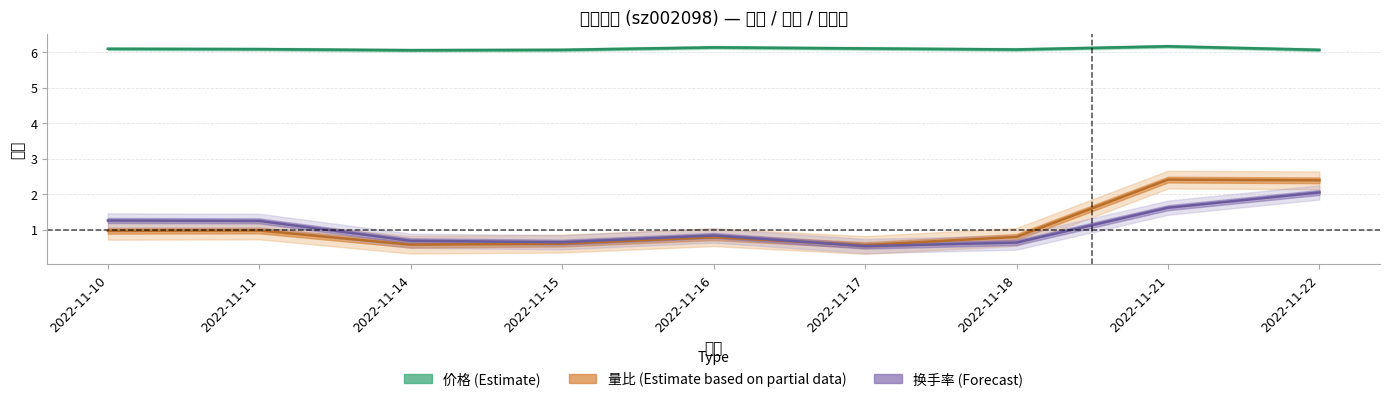

Reading right to left, extract all data points from this chart.

价格: 2022-11-22=6.1	2022-11-21=6.2	2022-11-18=6.1	2022-11-17=6.1	2022-11-16=6.1	2022-11-15=6.1	2022-11-14=6.0	2022-11-11=6.1	2022-11-10=6.1
量比: 2022-11-22=2.4	2022-11-21=2.4	2022-11-18=0.8	2022-11-17=0.6	2022-11-16=0.8	2022-11-15=0.6	2022-11-14=0.6	2022-11-11=1.0	2022-11-10=1.0
换手率: 2022-11-22=2.0	2022-11-21=1.6	2022-11-18=0.6	2022-11-17=0.5	2022-11-16=0.8	2022-11-15=0.7	2022-11-14=0.7	2022-11-11=1.2	2022-11-10=1.3